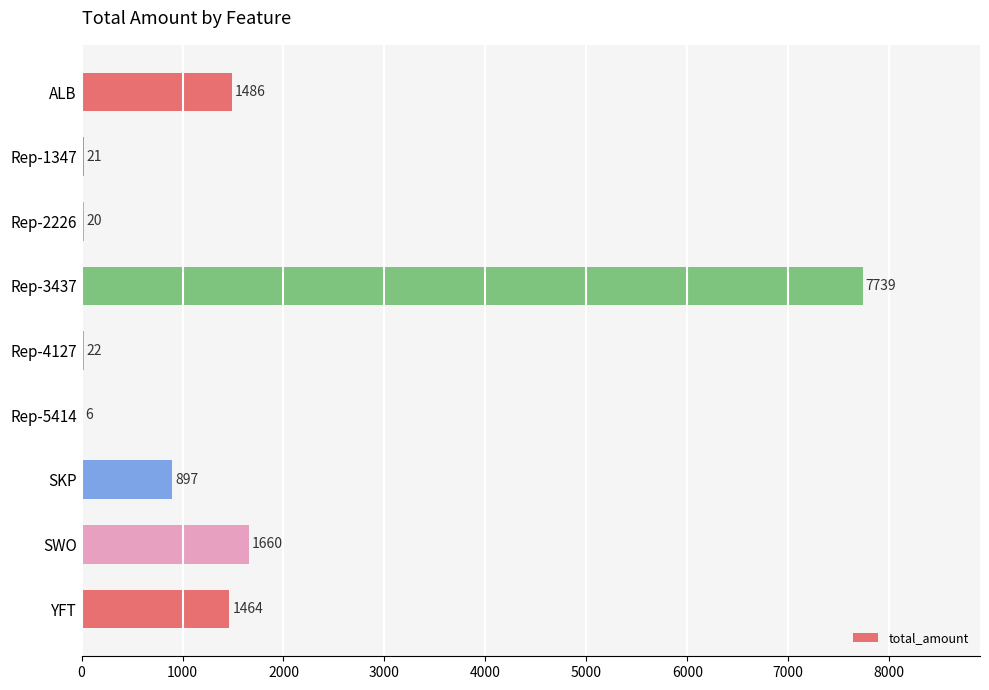

The chart shows a value of 7739 at Rep-3437. True or false?

True